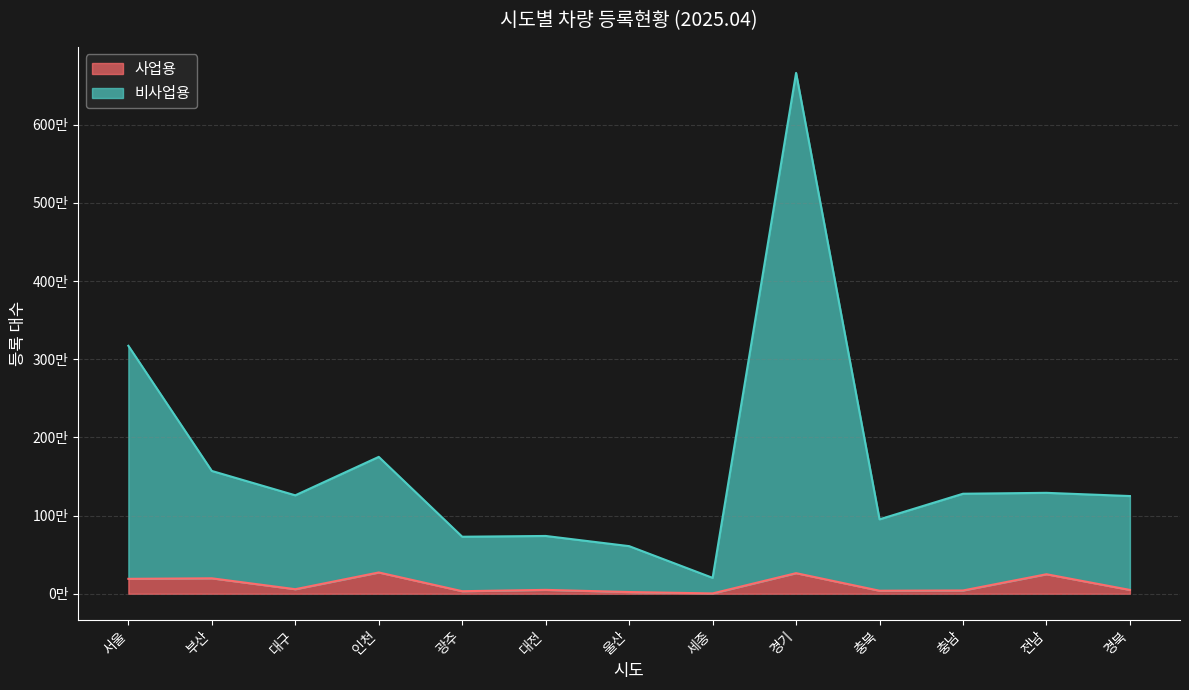

Reading left to right, extract all data points from this chart.

사업용: 서울=190776	부산=197503	대구=58150	인천=272237	광주=32625	대전=49560	울산=22124	세종=4041	경기=263375	충북=38681	충남=41936	전남=249592	경북=48796
비사업용: 서울=3171472	부산=1570642	대구=1259018	인천=1750703	광주=729267	대전=739121	울산=608947	세종=203324	경기=6662107	충북=951959	충남=1279373	전남=1290707	경북=1249664